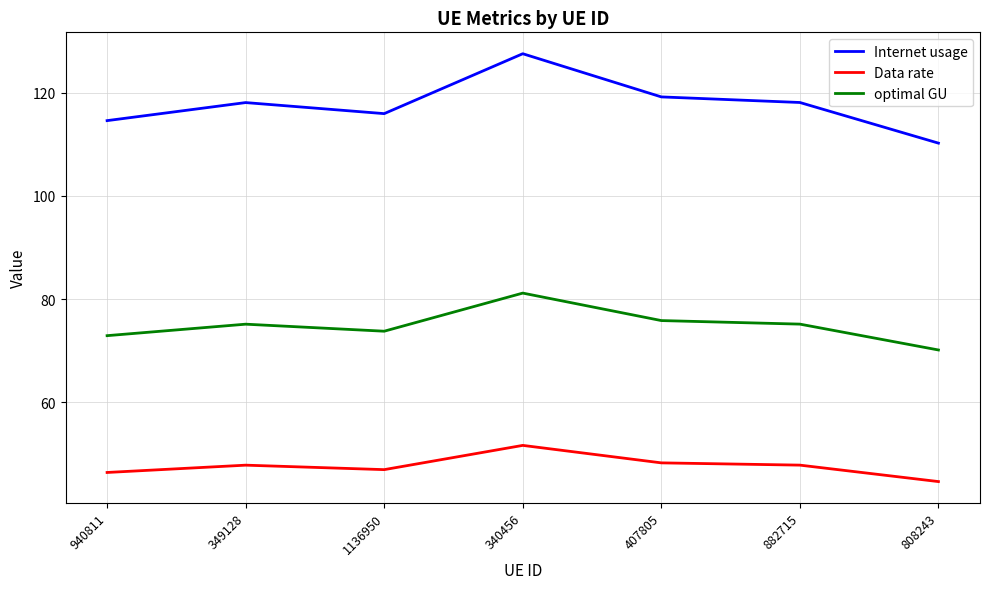

Reading right to left, what are all the values shown in this chart?

Internet usage: 808243=110.2	882715=118.1	407805=119.2	340456=127.6	1136950=115.9	349128=118.1	940811=114.6
Data rate: 808243=44.6	882715=47.8	407805=48.2	340456=51.6	1136950=46.9	349128=47.8	940811=46.4
optimal GU: 808243=70.1	882715=75.1	407805=75.8	340456=81.2	1136950=73.8	349128=75.1	940811=72.9